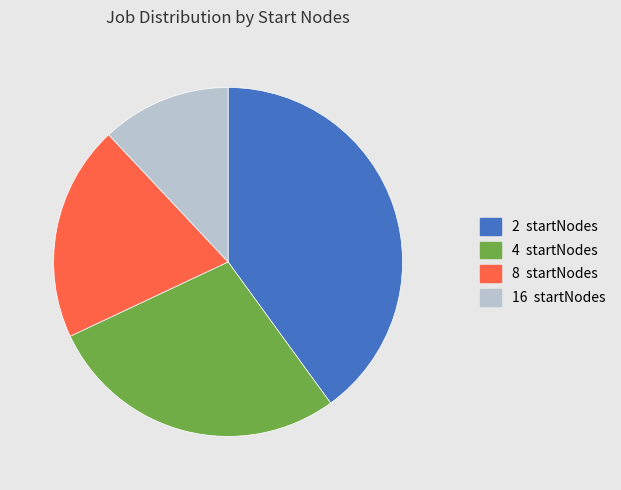

Between 16 and 8, which is larger?

8